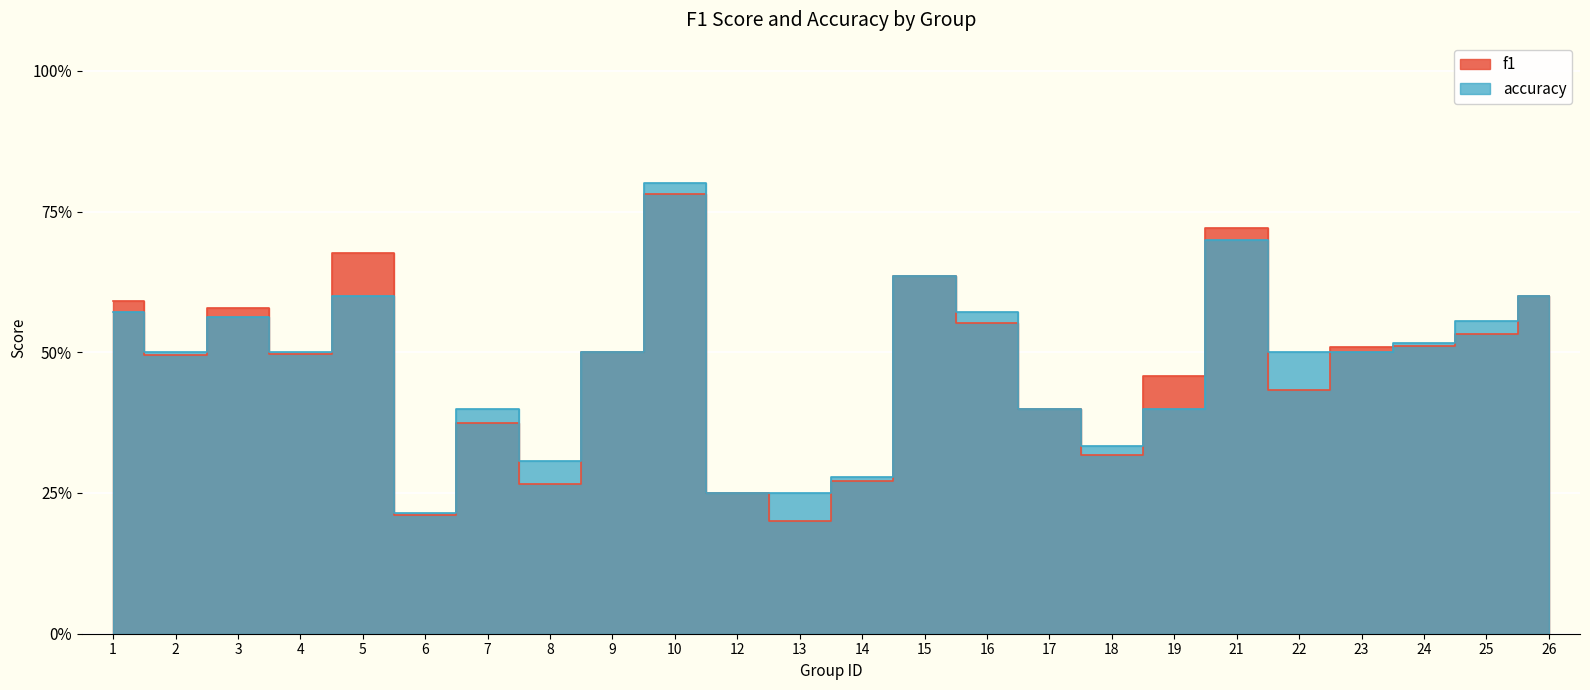

Which series has the widest spread of values?

accuracy